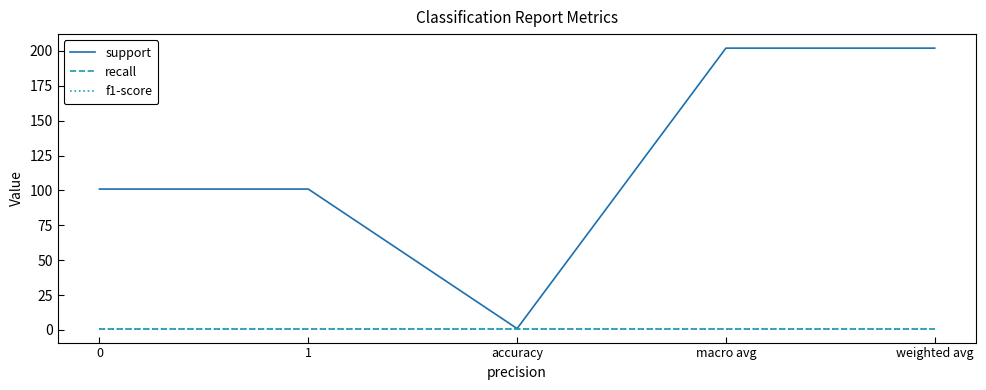

Which has a higher value, 0 or macro avg?

macro avg